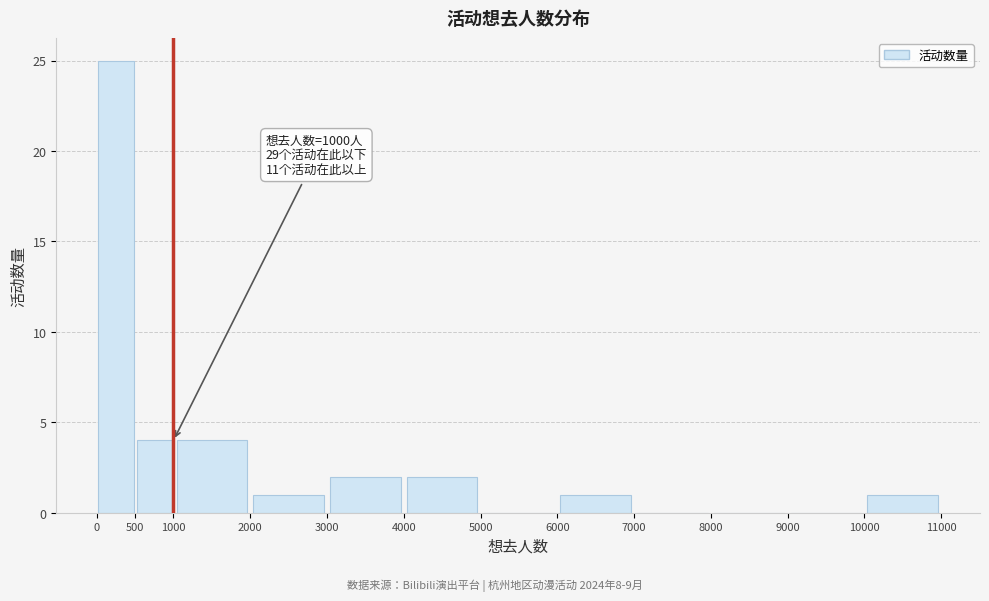

Over which range of the x-axis is the bar tallest?

0 to 500